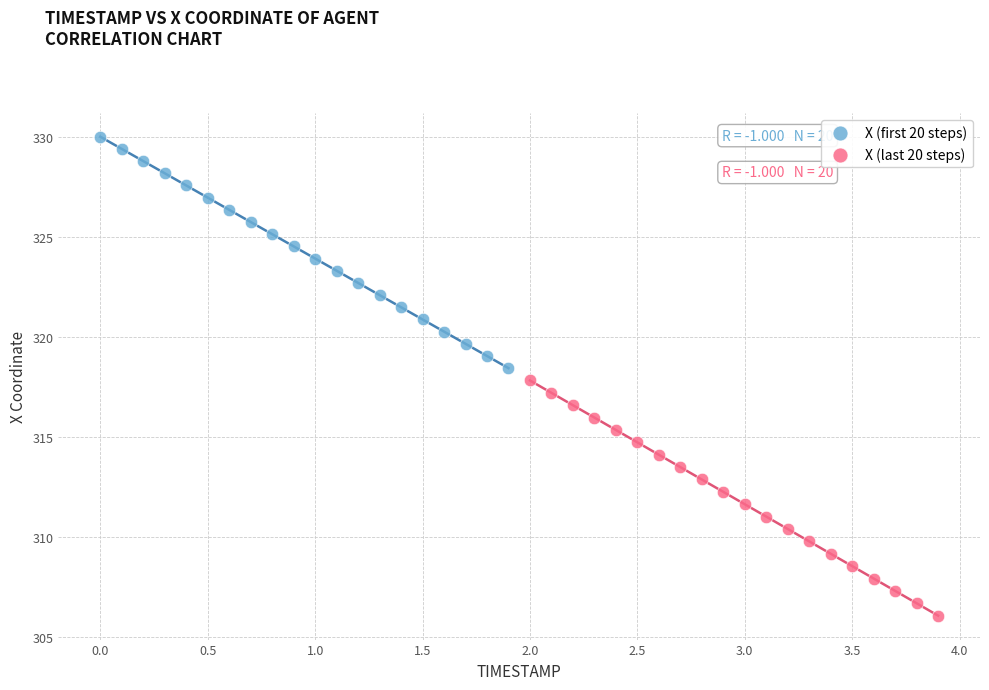

Which series reaches the maximum Y coordinate?

X (first 20 steps)